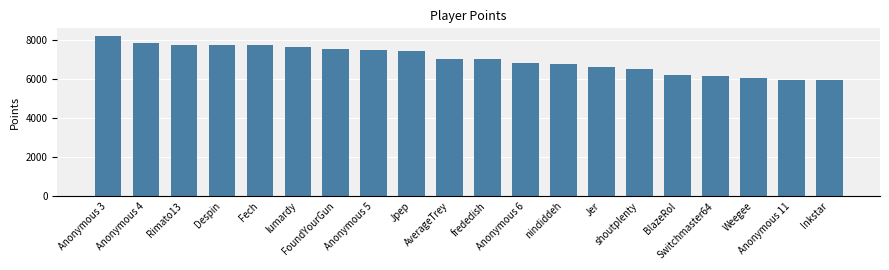

The chart shows a value of 8999 at shoutplenty. True or false?

False